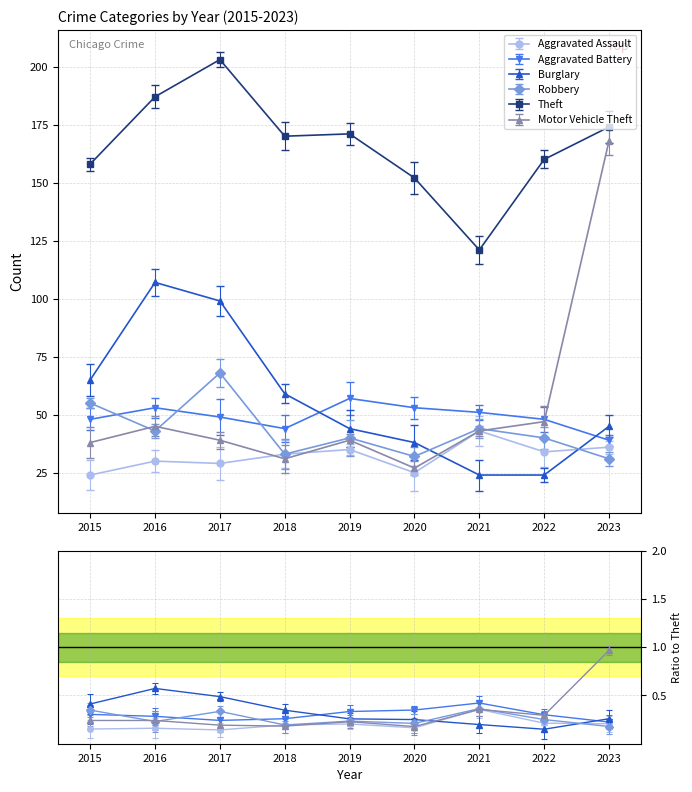

Reading left to right, what are all the values shown in this chart?

Aggravated Assault: 24	30	29	33	35	25	43	34	36
Aggravated Battery: 48	53	49	44	57	53	51	48	39
Burglary: 65	107	99	59	44	38	24	24	45
Robbery: 55	43	68	33	40	32	44	40	31
Theft: 158	187	203	170	171	152	121	160	174
Motor Vehicle Theft: 38	45	39	31	39	27	43	47	168